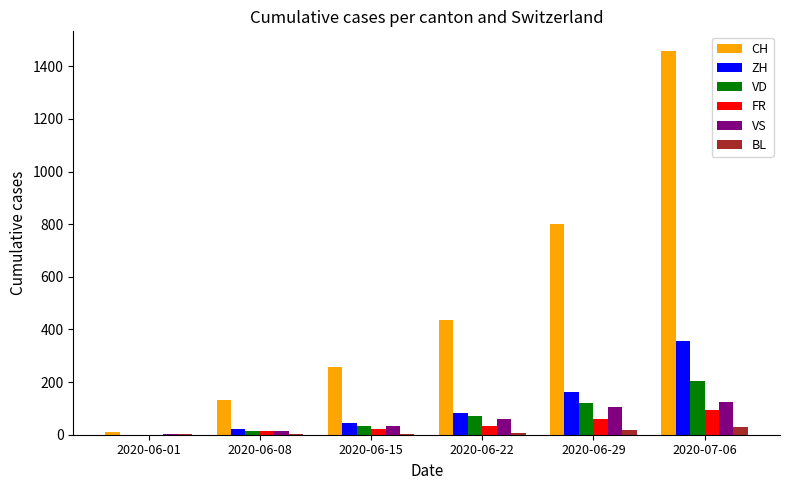

What is the greatest value displayed?

1460